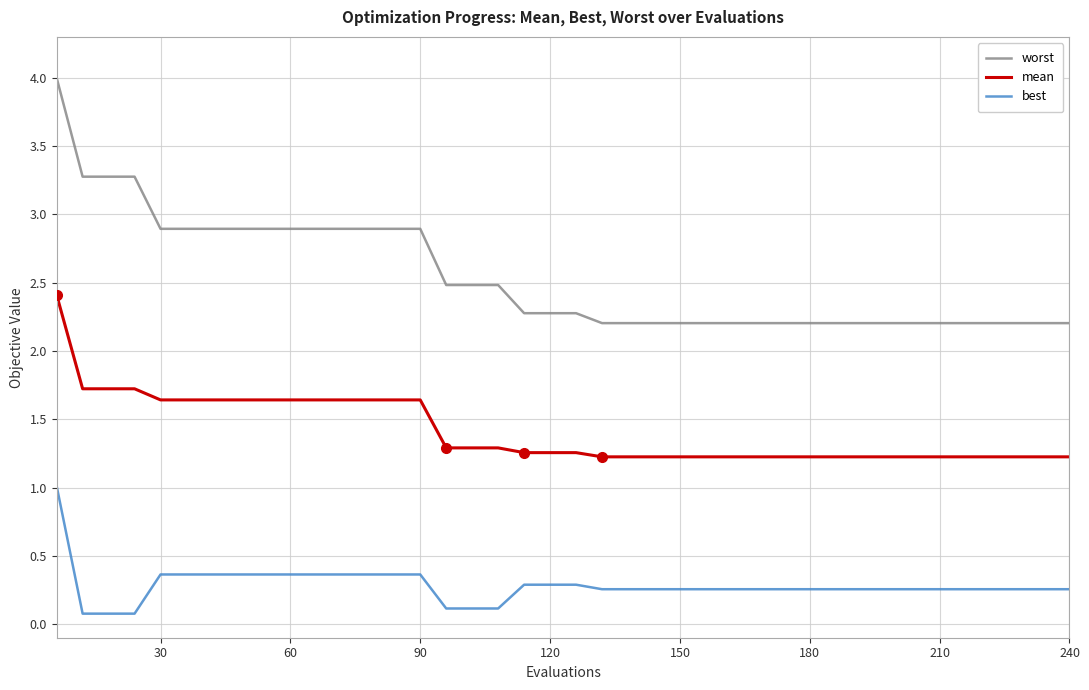

Which series has the largest range (max minus min)?

worst